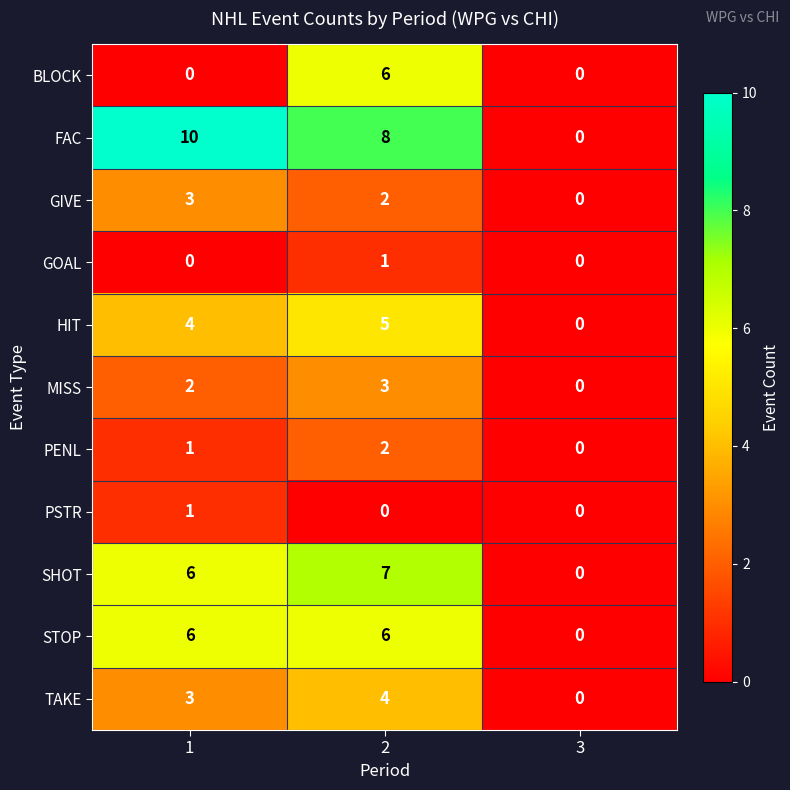

What is the highest value of the GIVE series?

3